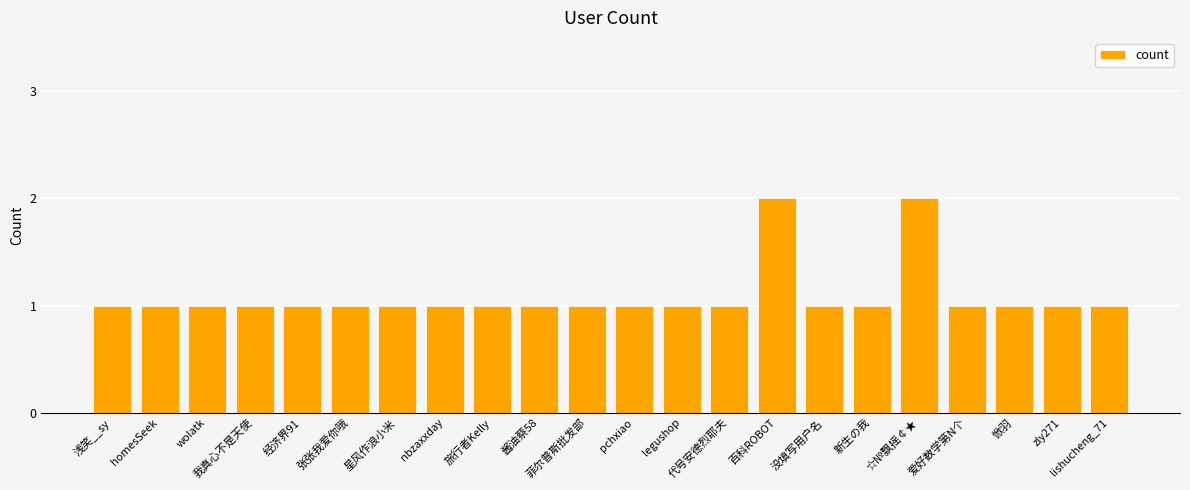

How many values are between 1 and 2?

22